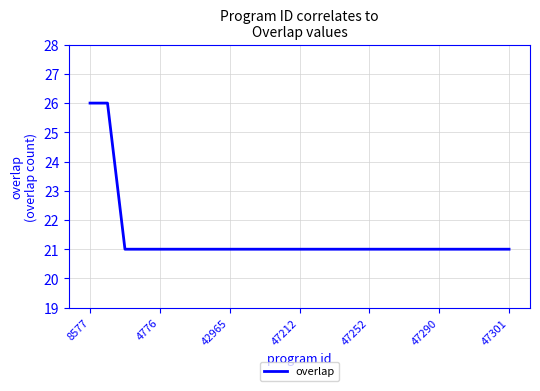

How many values are between 21 and 22?

23